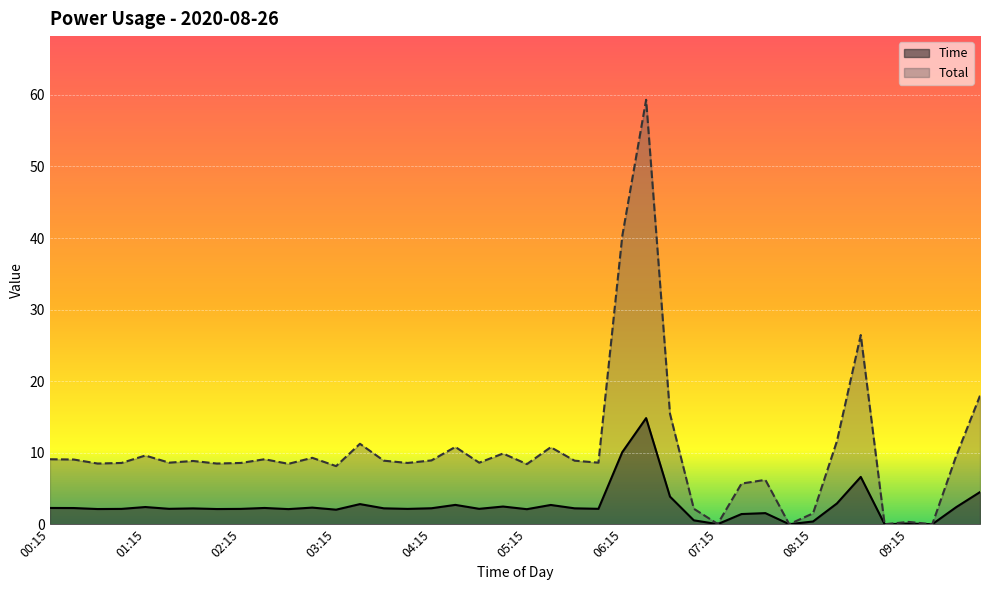

Does the chart display data point markers on the line(s)?

No